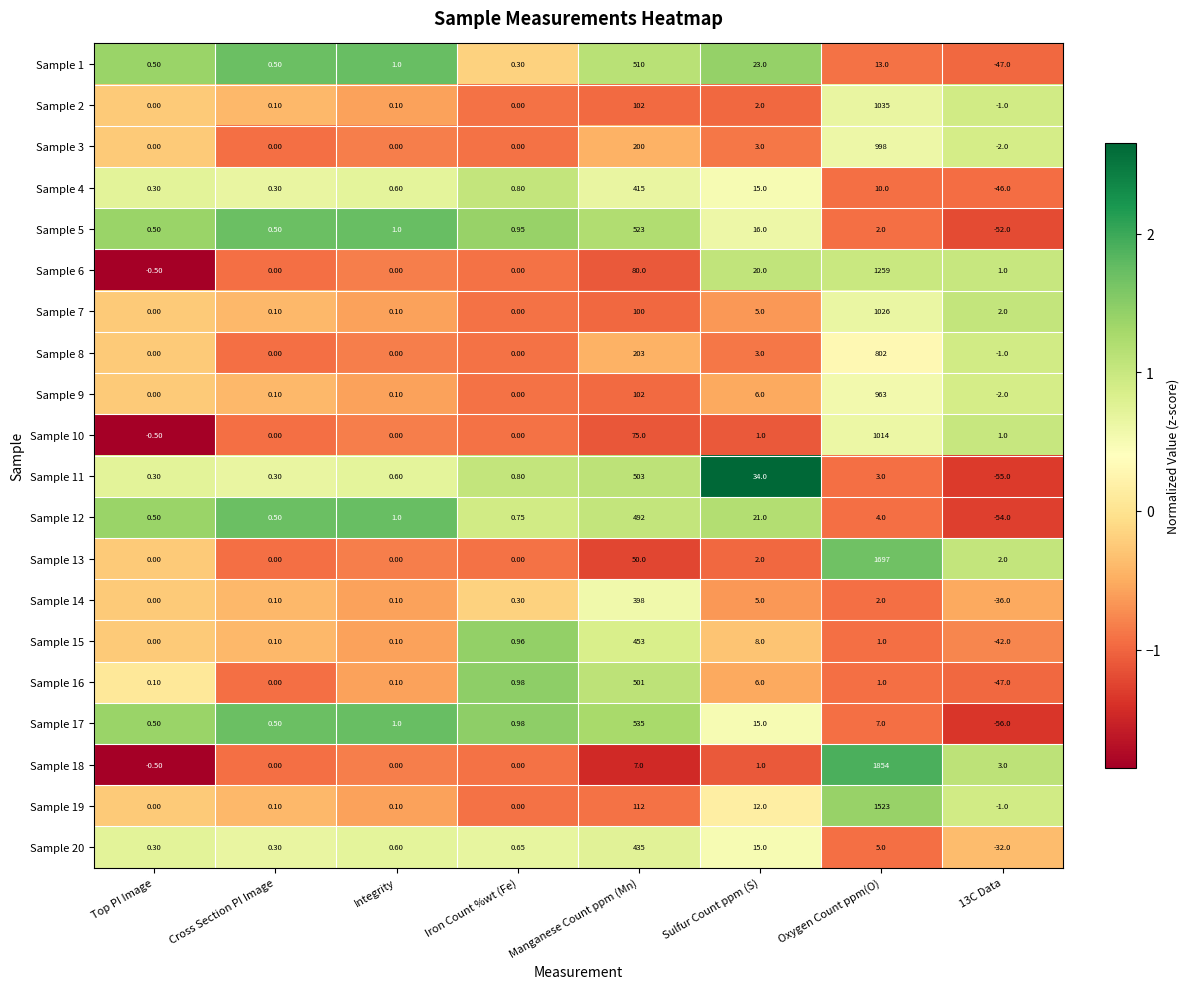

At which label is Sample 7 closest to 513?

Manganese Count ppm (Mn)